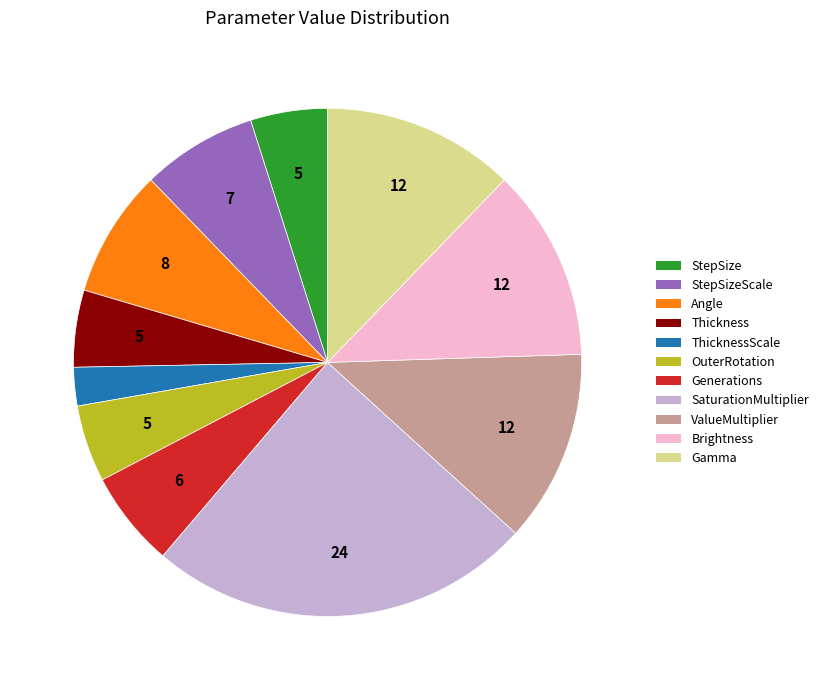

Between Generations and StepSize, which is larger?

Generations